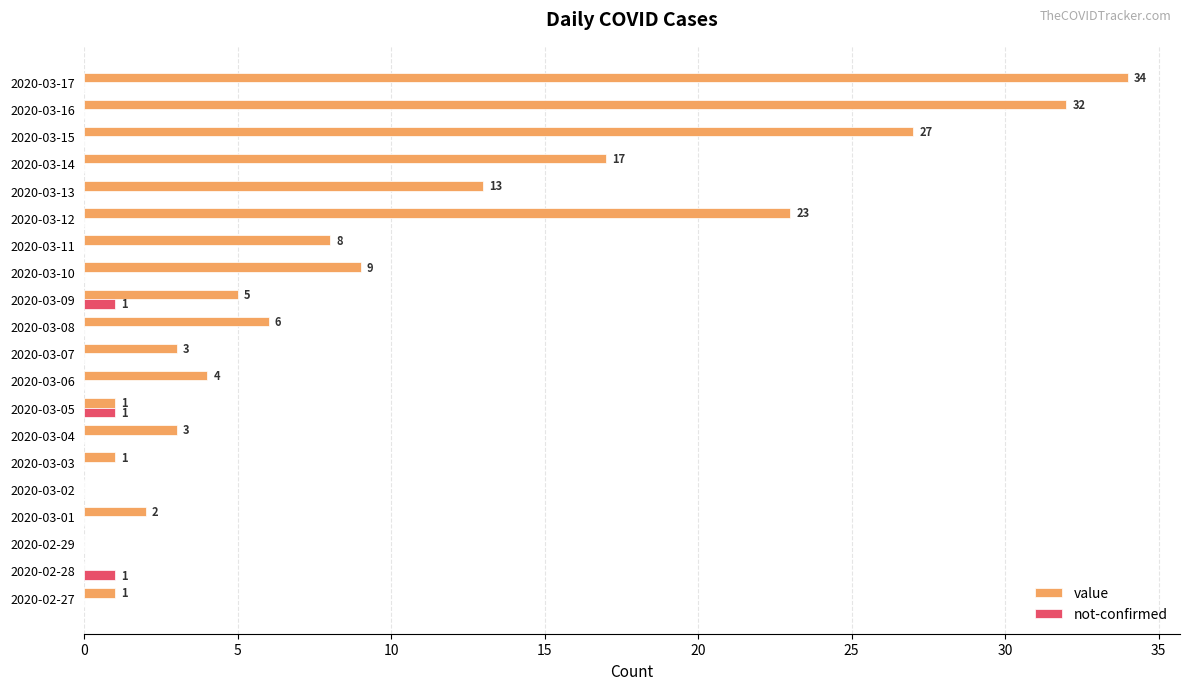

At which category is the sum across all series the highest?

2020-03-17